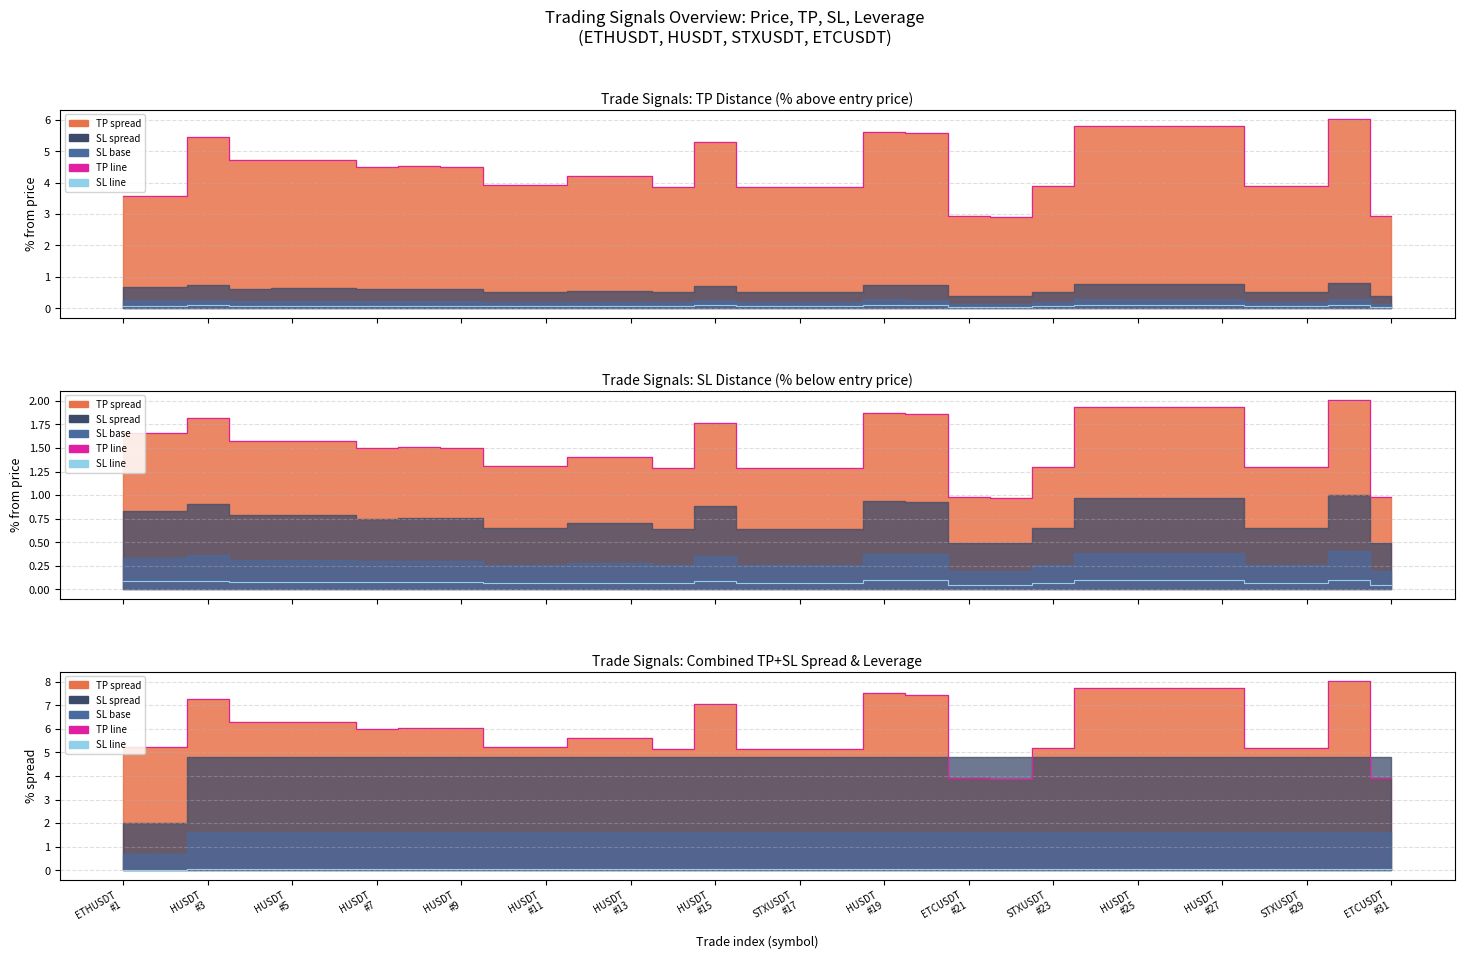

The Combined series shows 4.1 at 25. True or false?

False